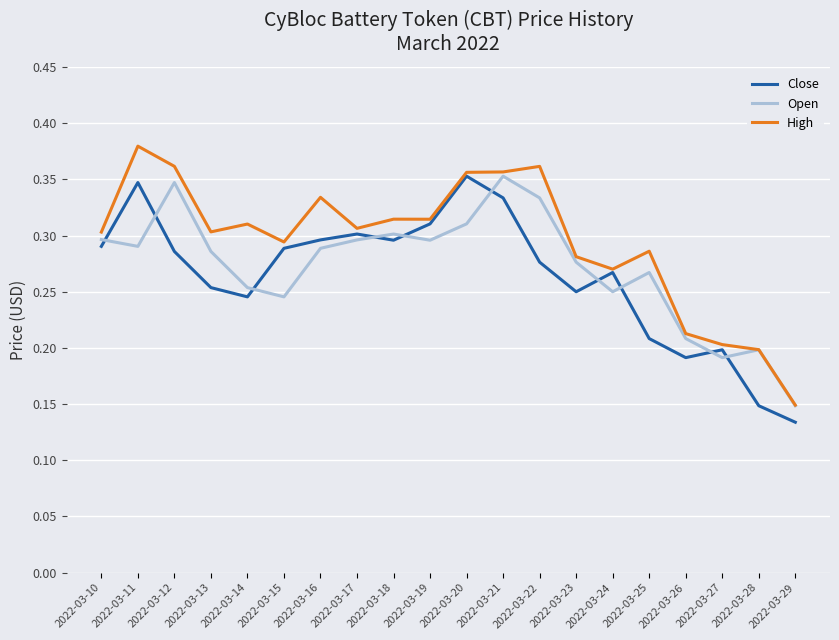

Count the number of categories in the chart.

20